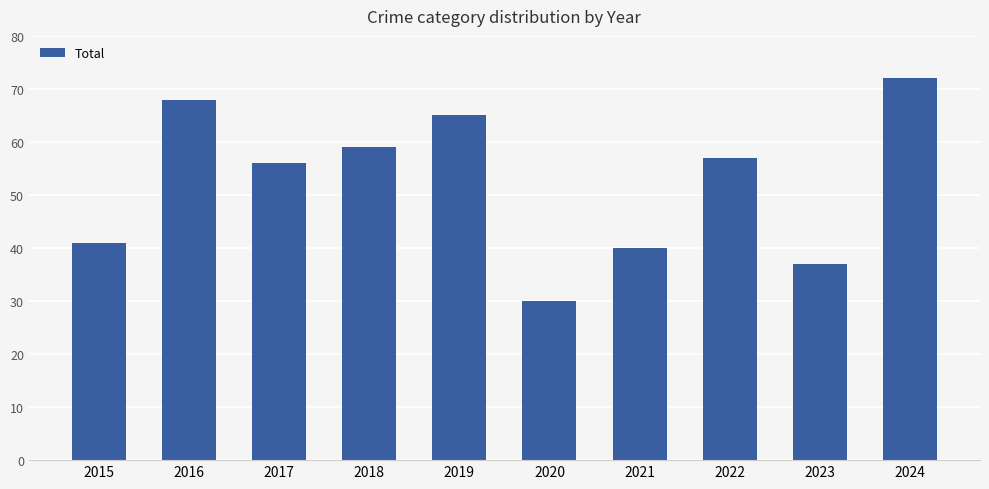

What value does the data have at 2017?

56